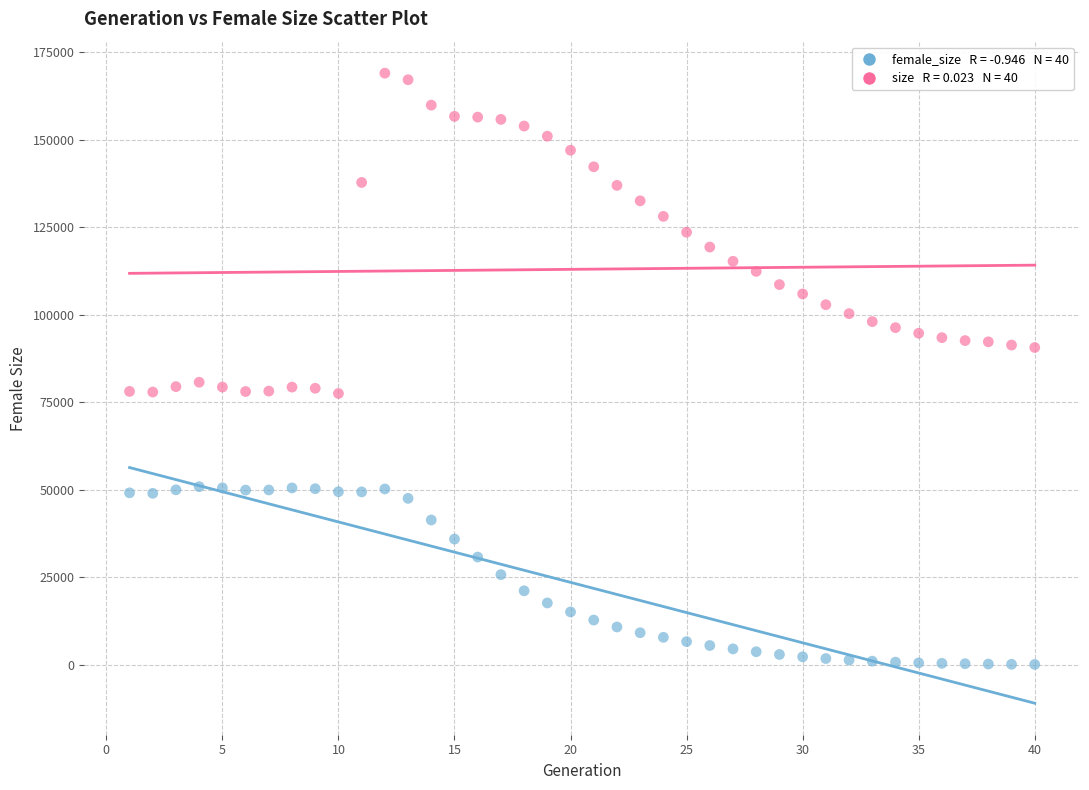

Across all data points, what is the range of X values (max minus min)?

39